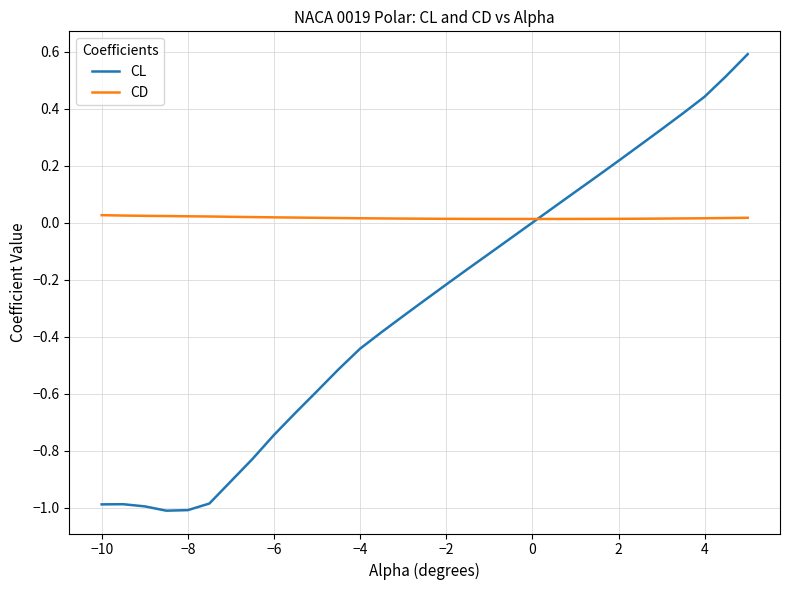

Which series has the largest range (max minus min)?

CL